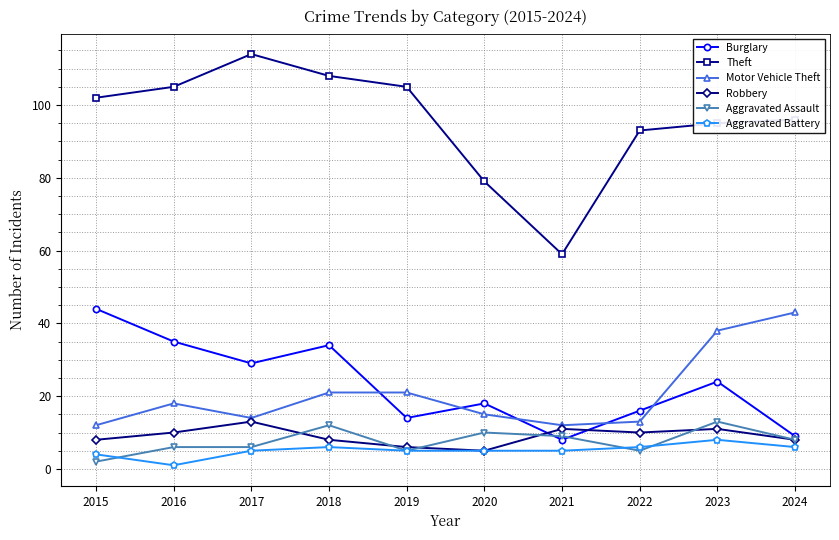

True or false: Burglary and Aggravated Battery intersect in this chart.

False